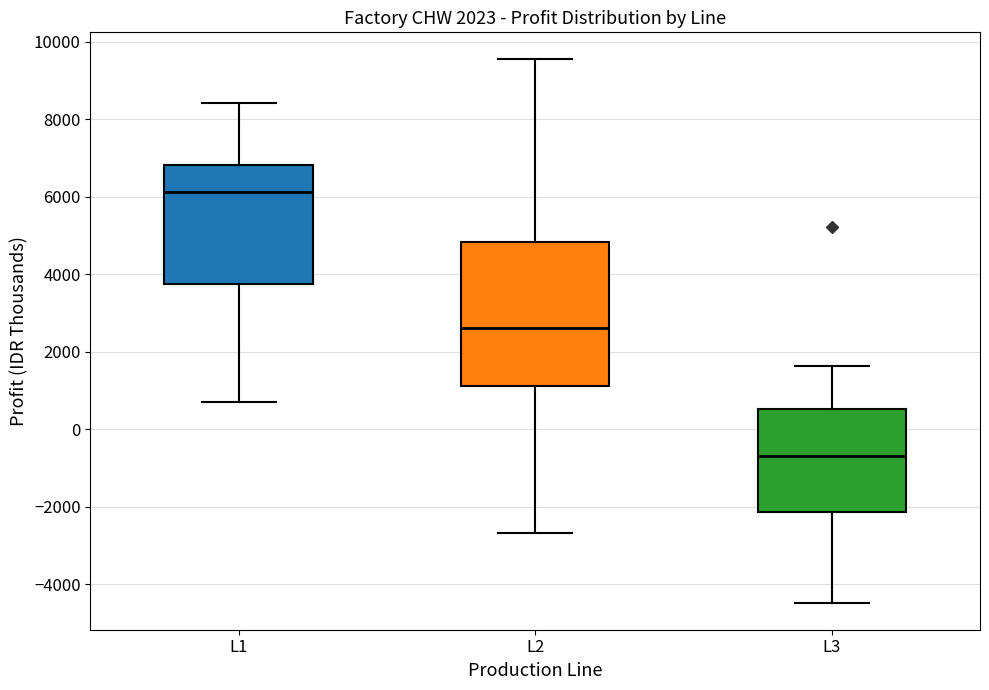

Comparing the boxes themselves (not the whiskers), which one is the tallest?

L2